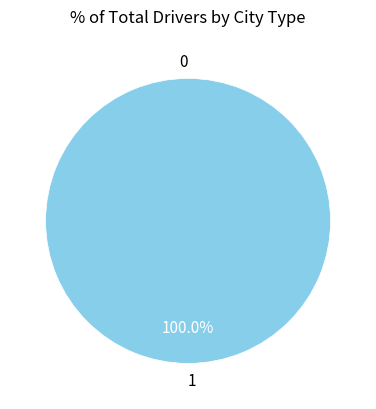

How many segments does this pie chart have?

2